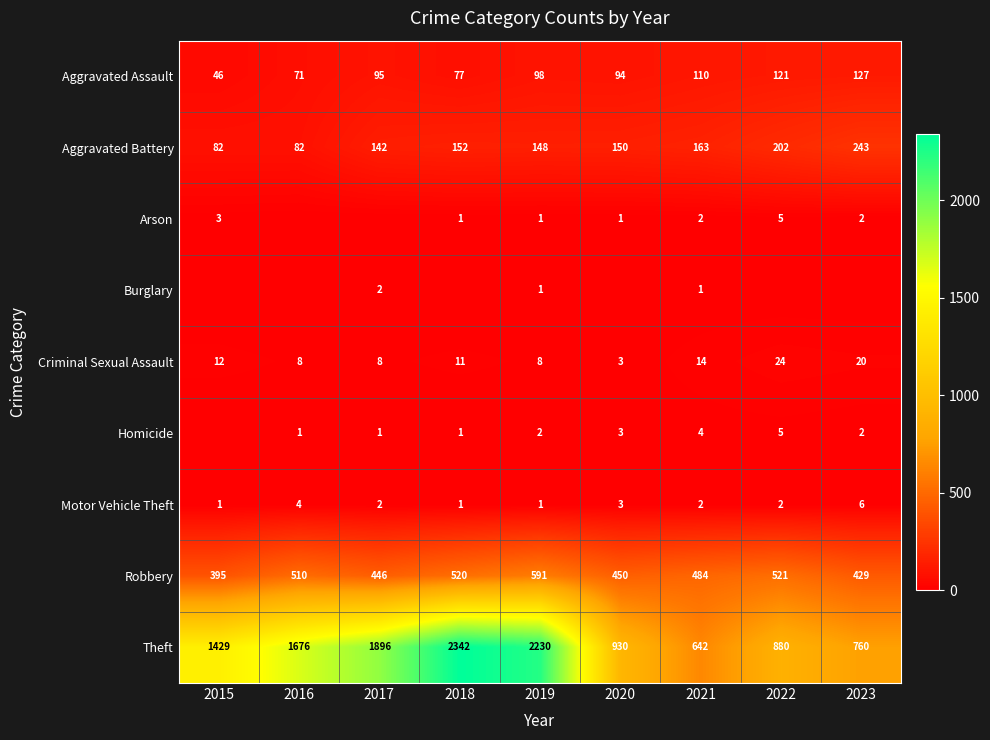

At how many categories does at least one series exceed 876?

7